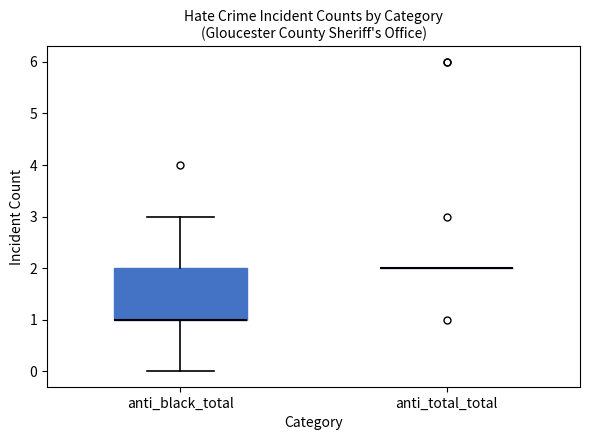

Which box is the tallest, from its lower edge to its upper edge?

anti_black_total